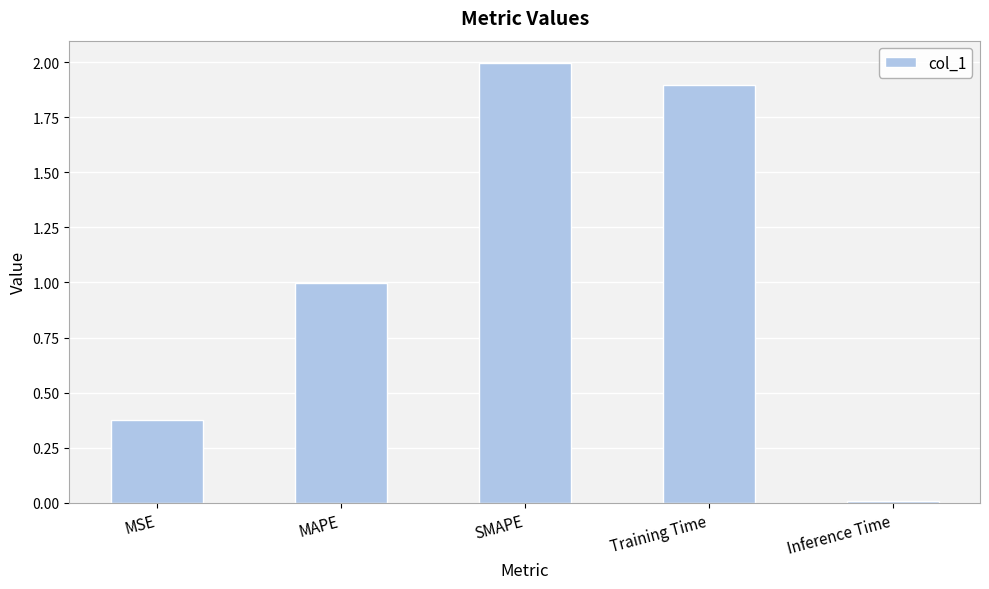

What is the average value?

1.1